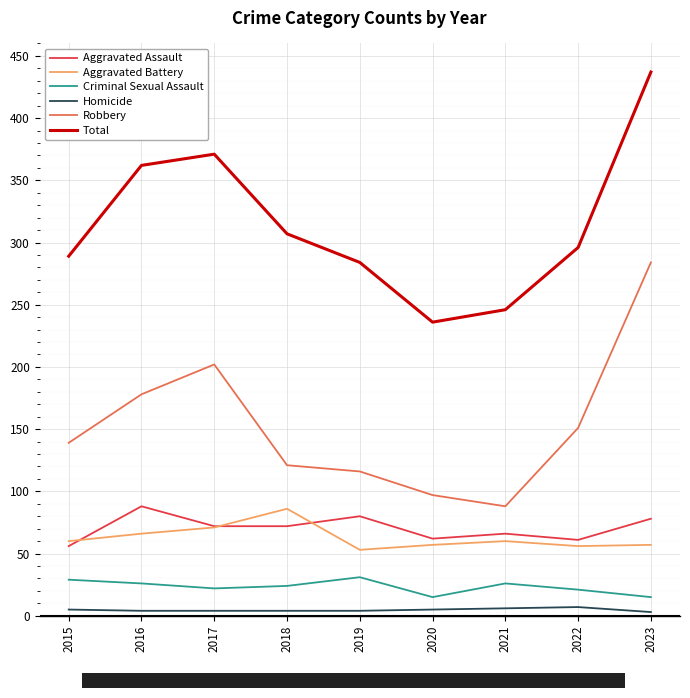

True or false: Aggravated Battery and Total cross at least once.

False